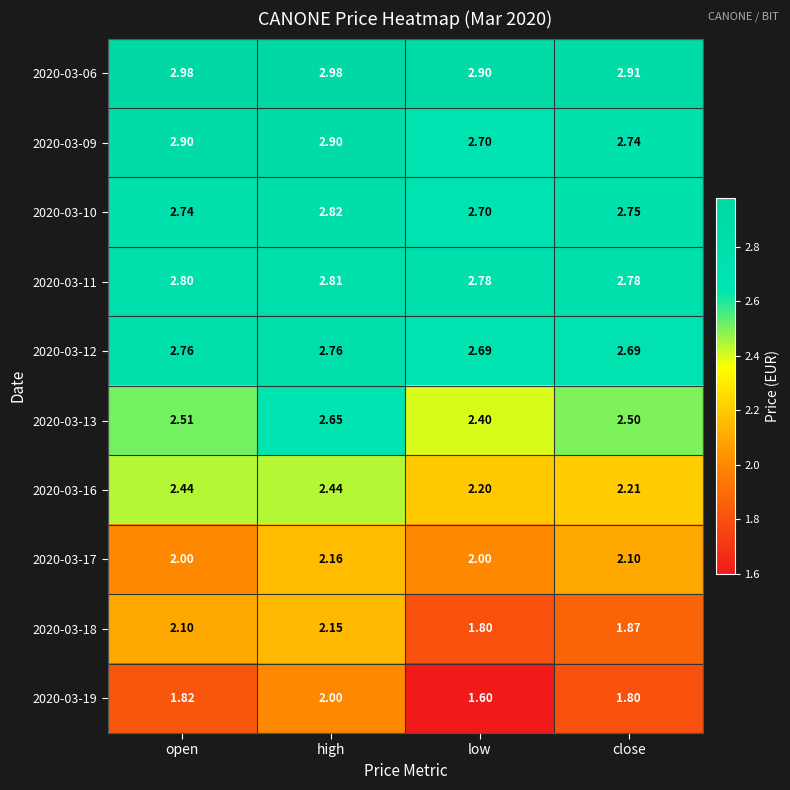

Is the value of 2020-03-16 at open greater than the value of 2020-03-06 at high?

No